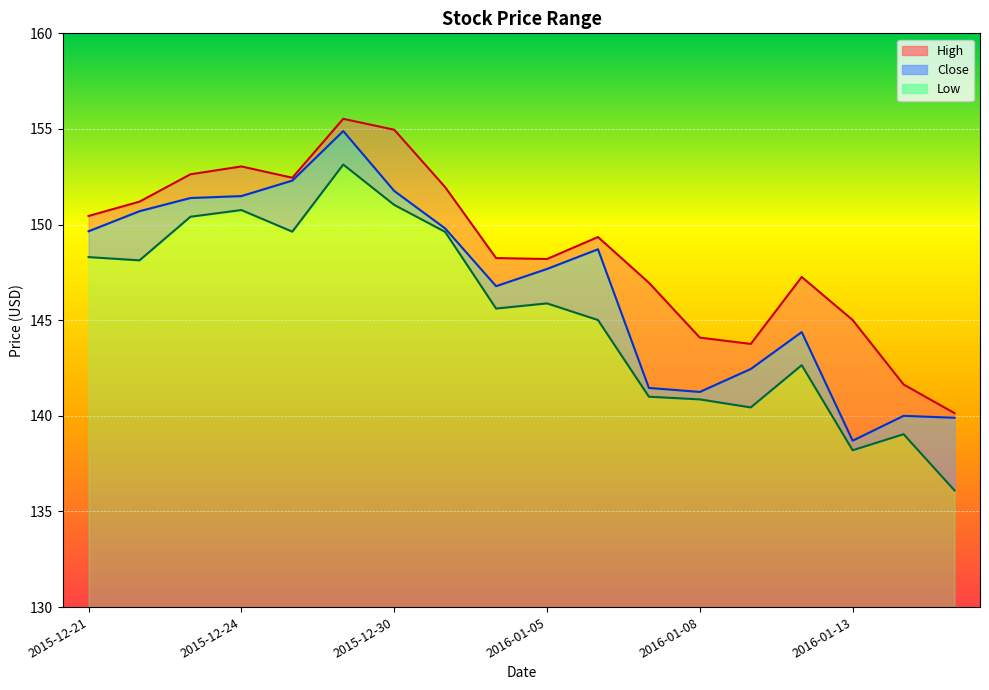

What is the difference between the maximum and minimum values in the Close series?

16.2